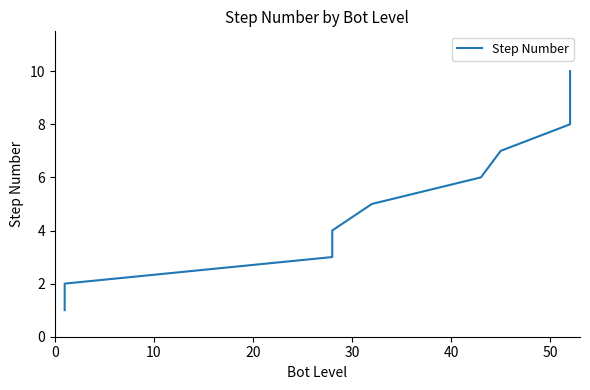

How many values exceed 6?

4